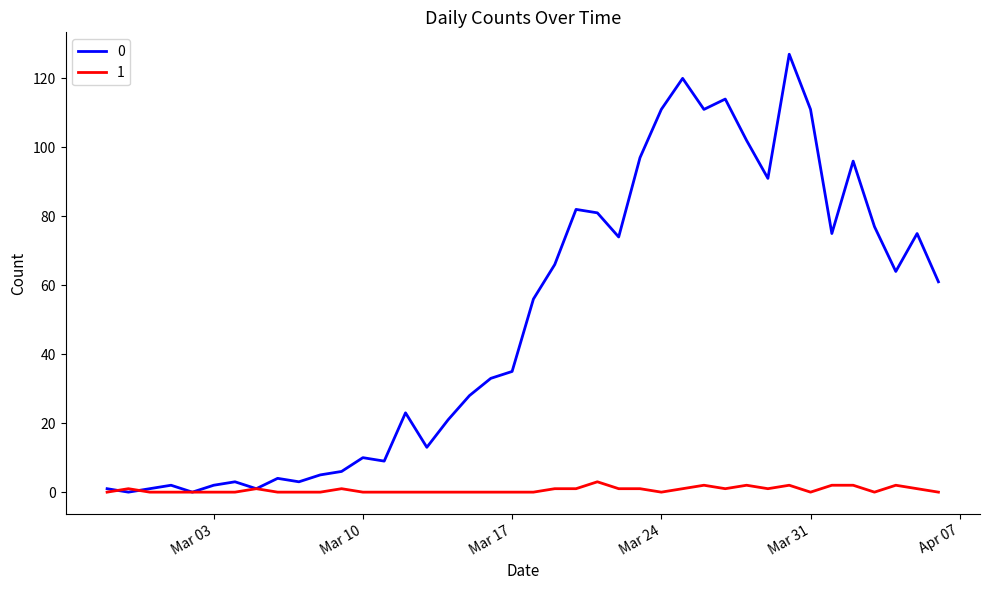

Rank the series by their average value, from highest to lowest.

0, 1